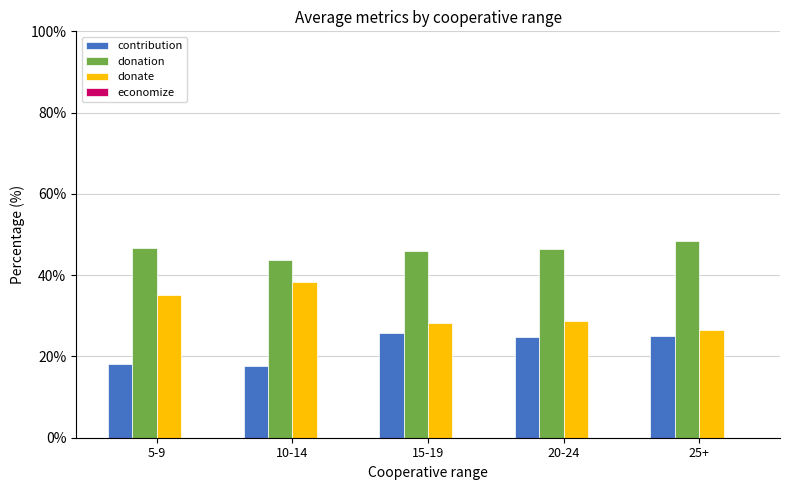

What is the total value across all series at 15-19?

100.0